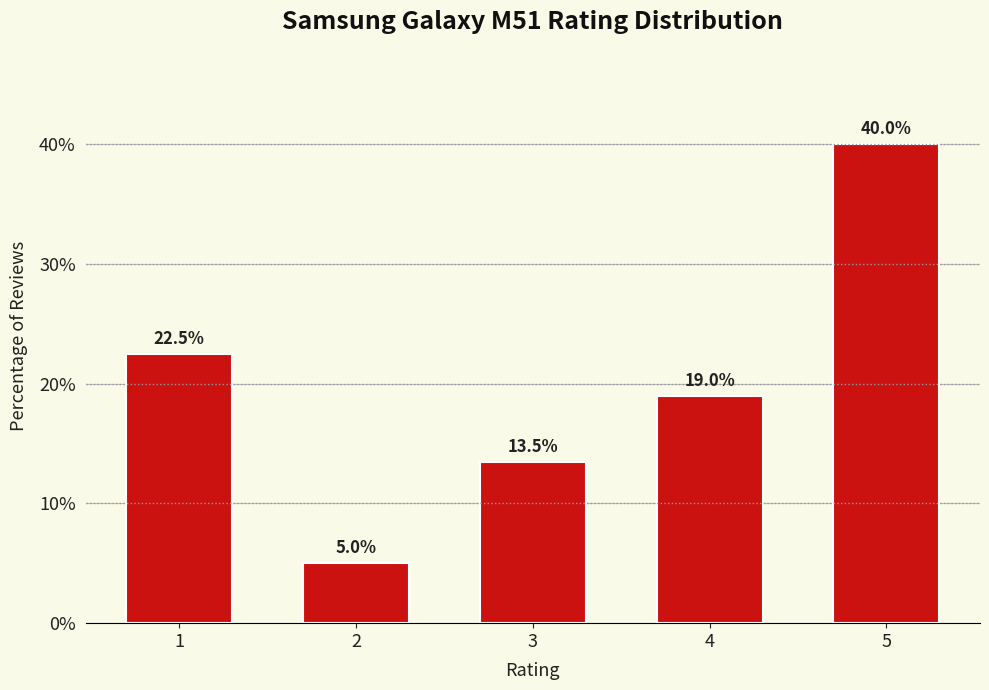

Reading left to right, extract all data points from this chart.

1=22.5	2=5.0	3=13.5	4=19.0	5=40.0